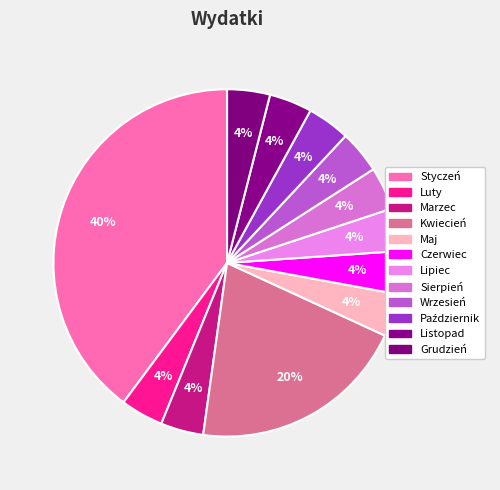

Combined, do Lipiec and Wrzesień account for over 50%?

No